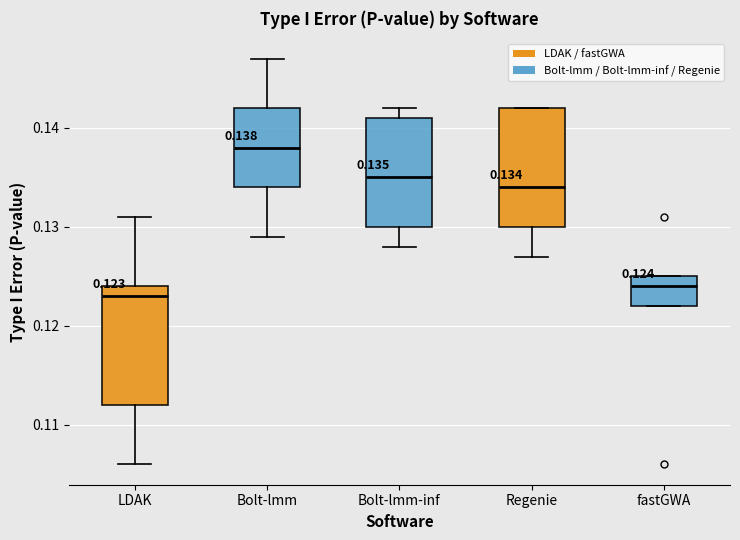

Which box has the lowest median line?

LDAK